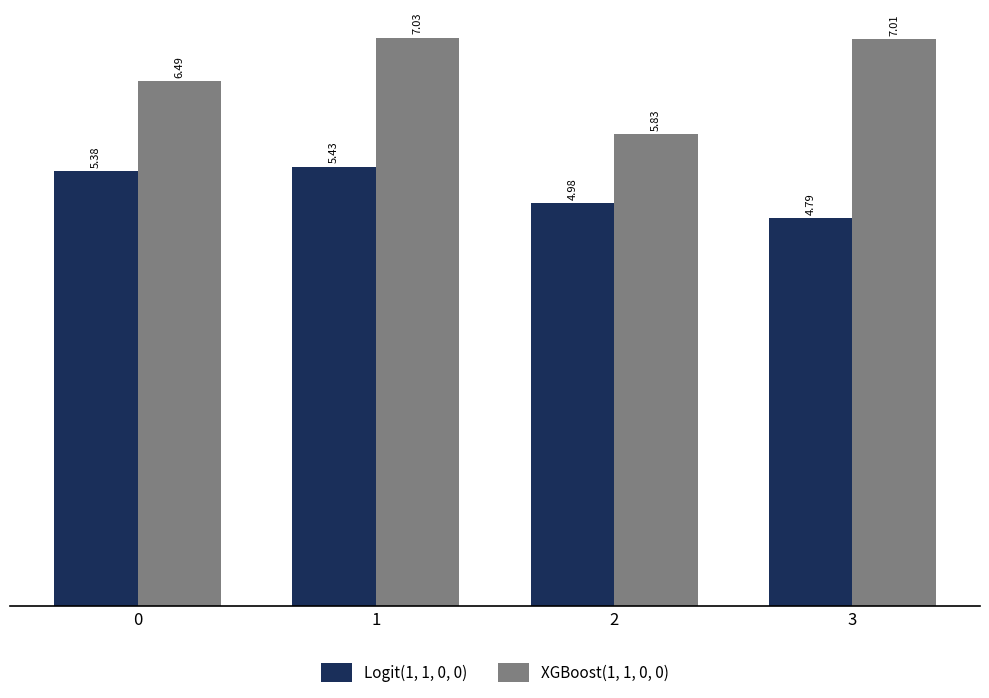

Rank the series at 0 from highest to lowest value.

XGBoost(1, 1, 0, 0), Logit(1, 1, 0, 0)